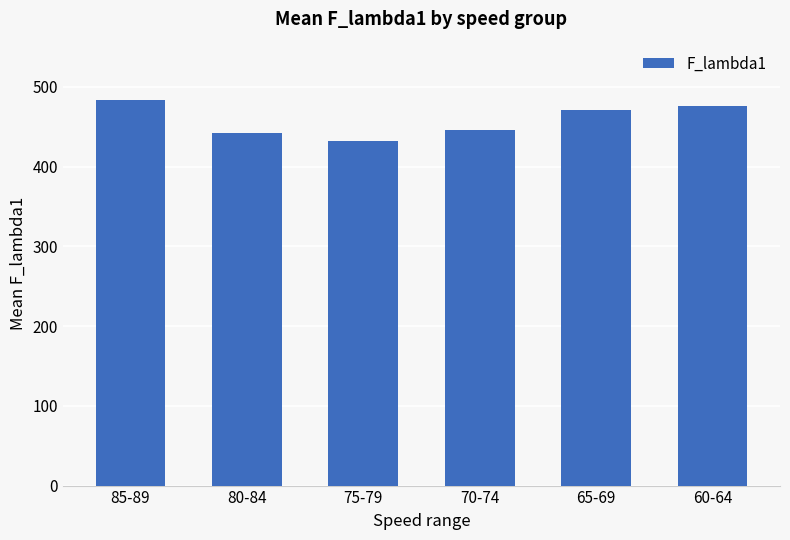

Count the number of values greater than 471.

3